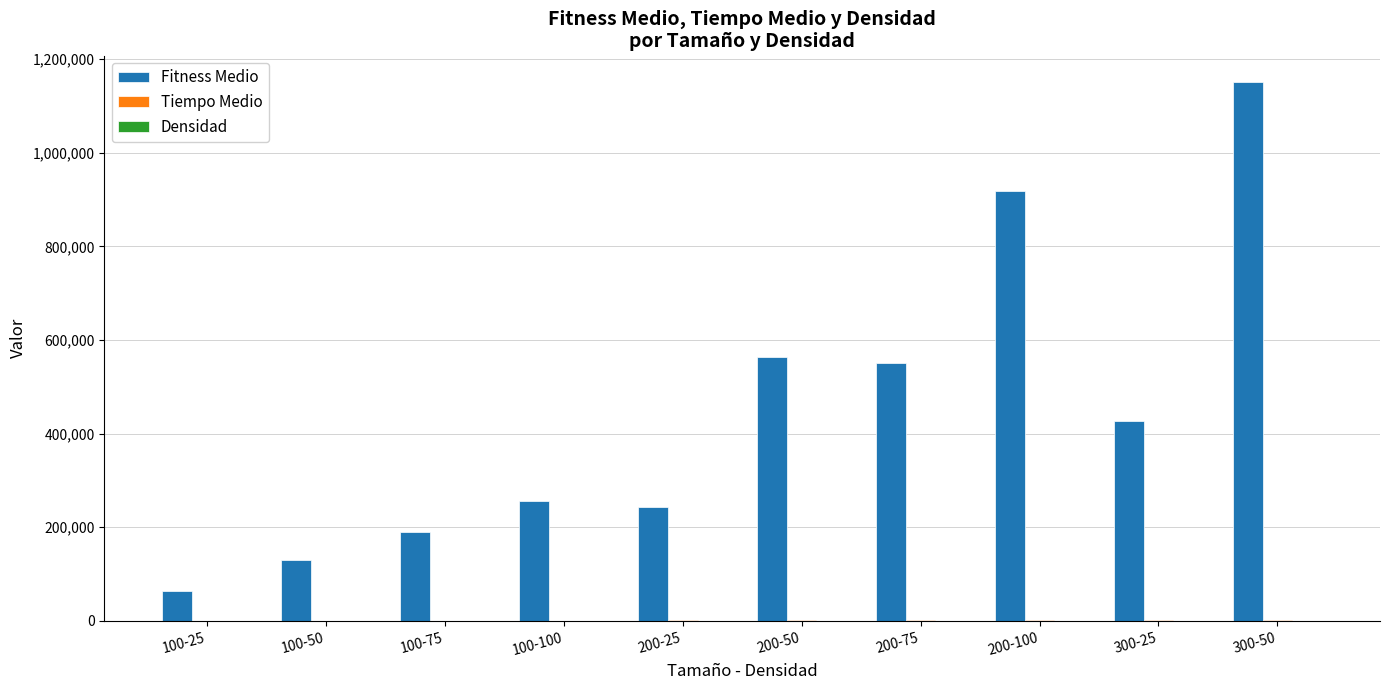

How many groups of bars are there?

10